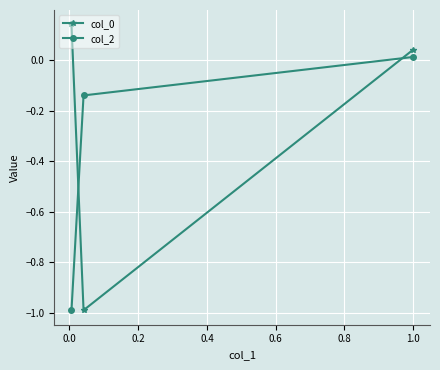

How many lines are shown in the chart?

2